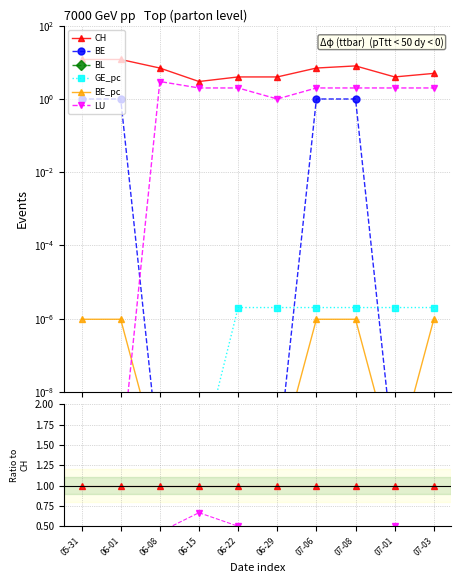

The GE_pc series shows 0.0 at 07-06. True or false?

True